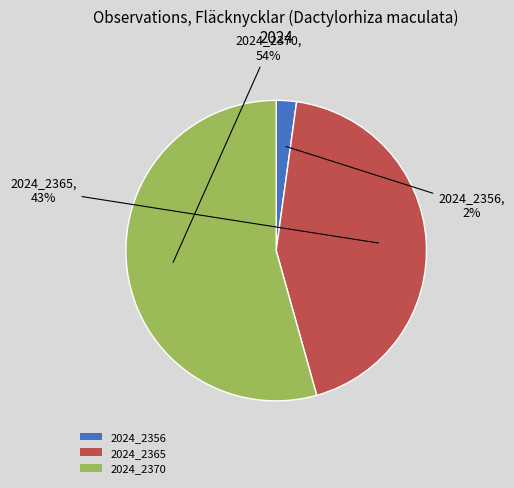

Is the sum of 2024_2370 and 2024_2356 greater than half?

Yes